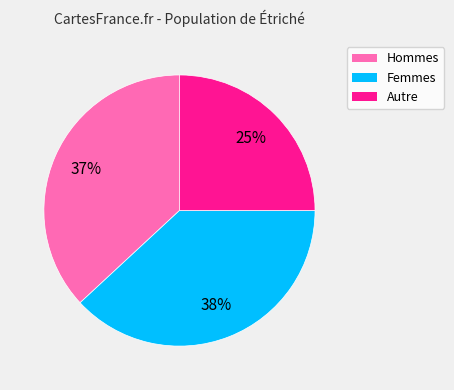

What percentage is the Autre slice, to the nearest percent?

25%